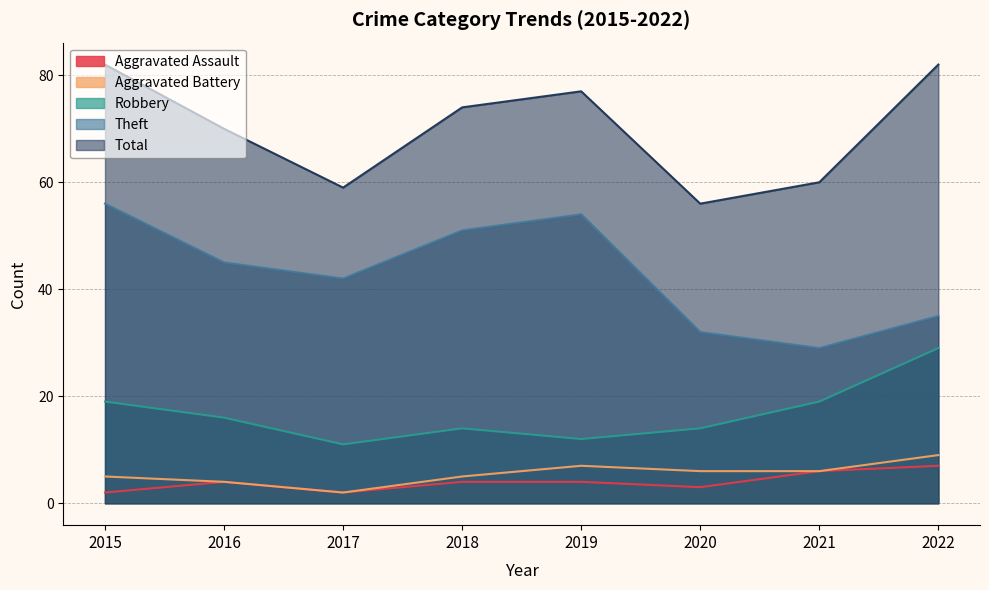

What is the value of the Aggravated Assault point at the 4th from the left?

4